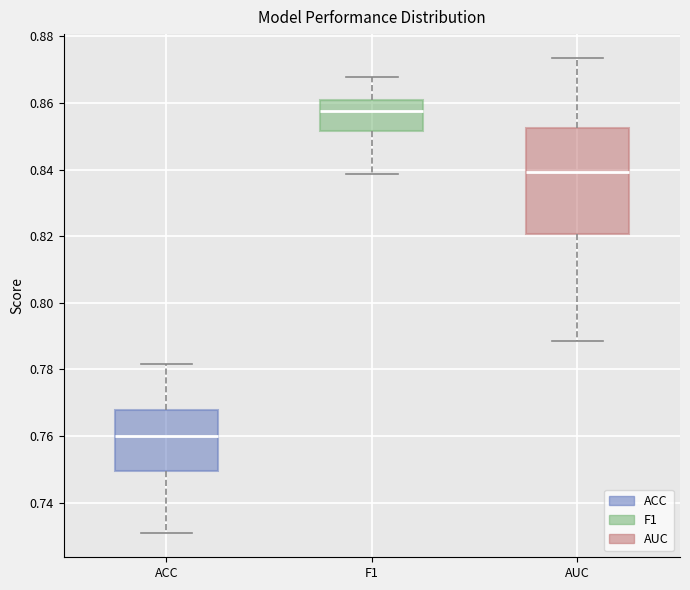

Reading left to right, transcribe this box plot: for each box, give where its median line is, the range the box spans, and where its two whiskers end, as read against the y-axis. The values are not printed on the chart, so give them approximately, as read against the axis.

ACC: median 0.760, box 0.750 to 0.768, whiskers 0.730 to 0.782
F1: median 0.858, box 0.852 to 0.860, whiskers 0.838 to 0.868
AUC: median 0.840, box 0.820 to 0.852, whiskers 0.788 to 0.874